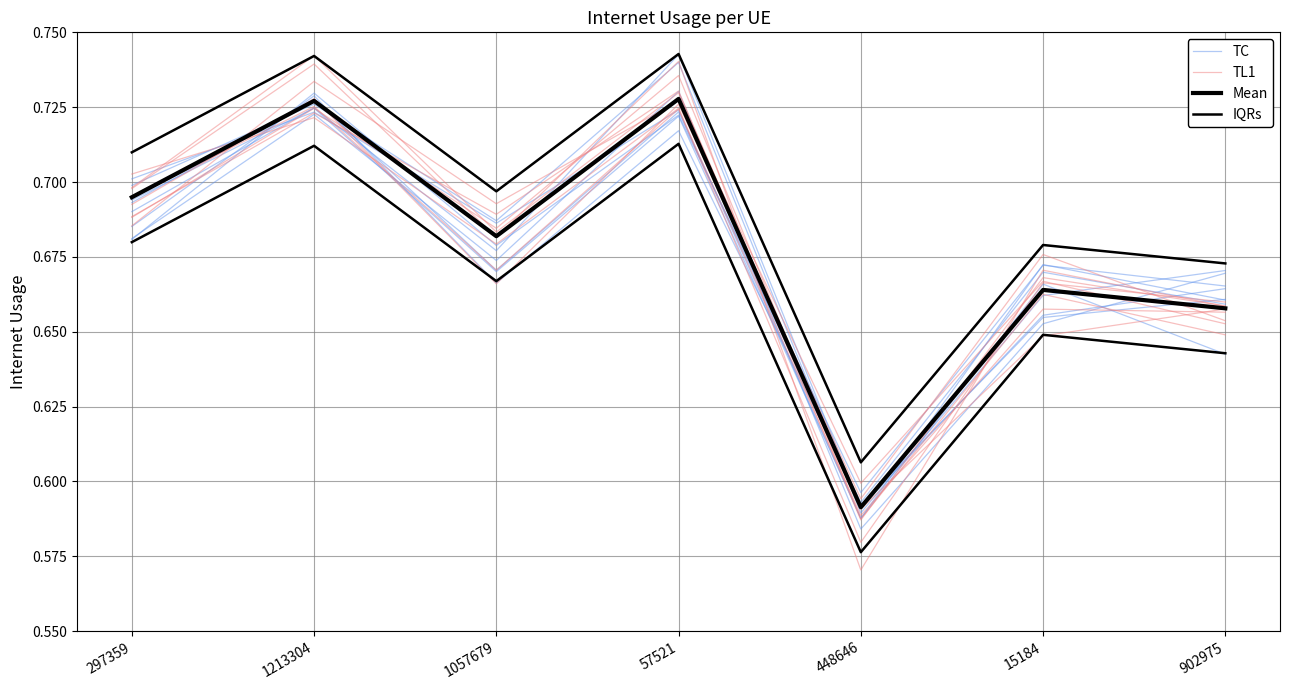

At which category is the sum across all series the highest?

57521